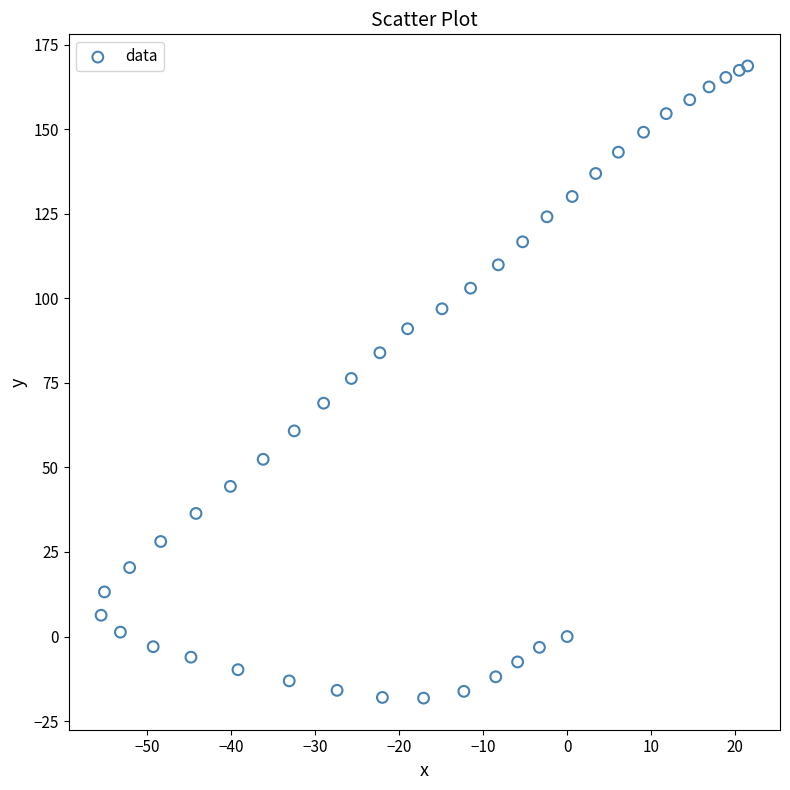

What is the range of Y values (max minus min)?

186.9